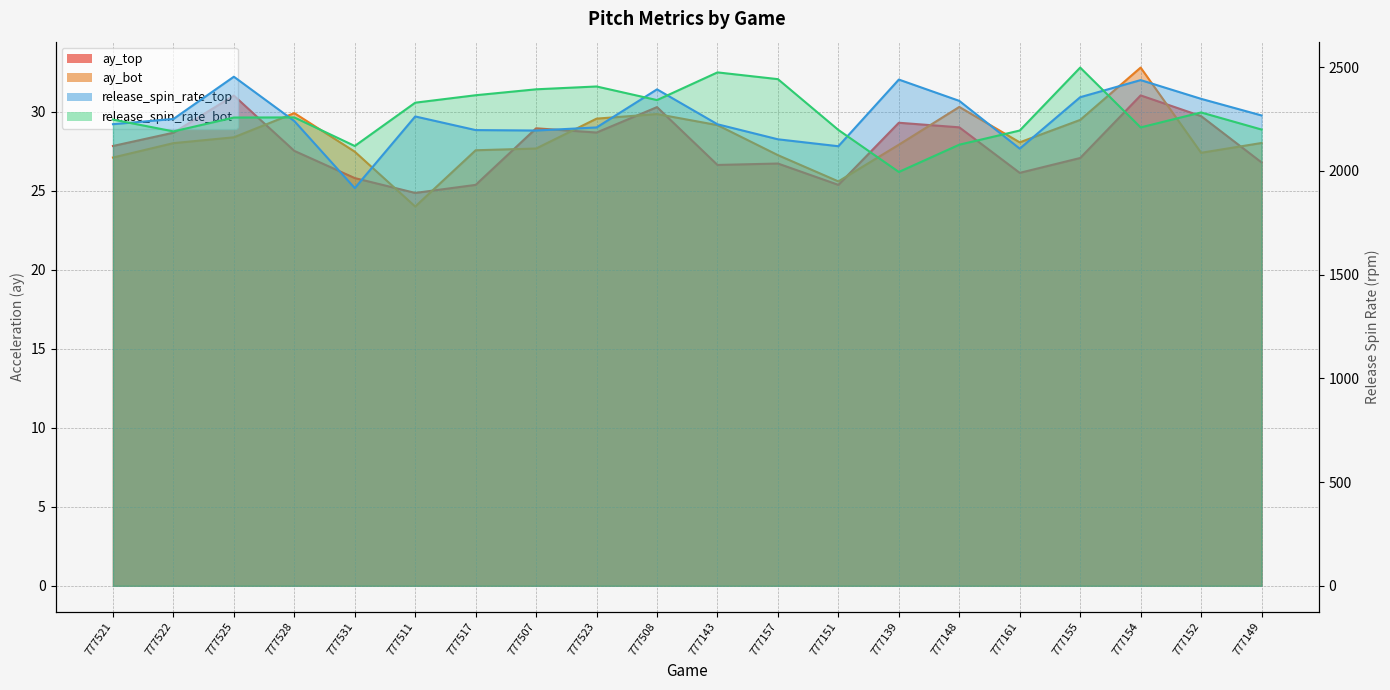

In ay_bot, how many points are lower than both neighbors (excluding endpoints)?

4